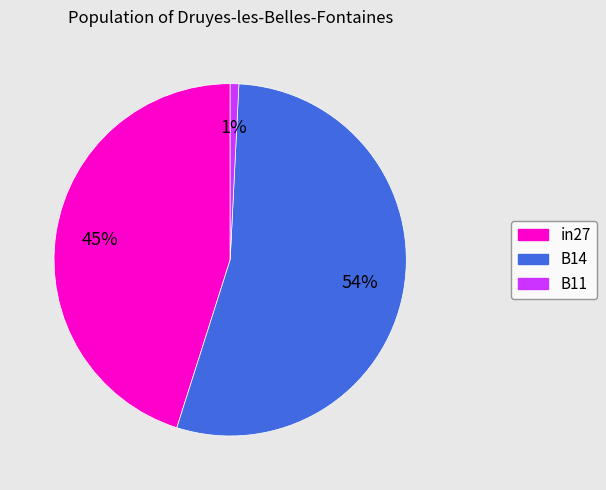

To the nearest percent, what portion does in27 represent?

45%